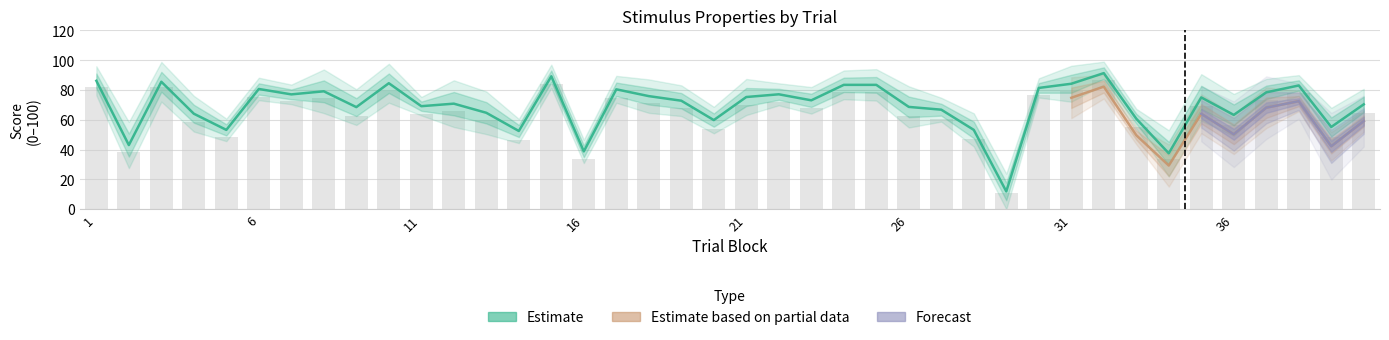

The perceptual series shows 119.8 at 37. True or false?

False